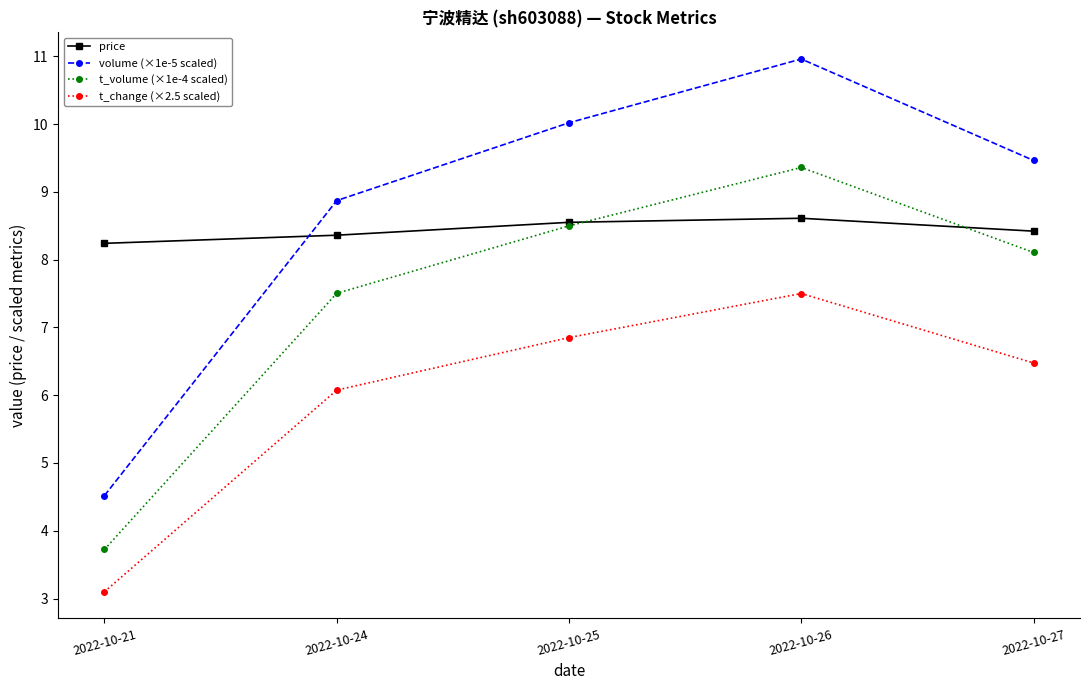

At which category does the chart reach its minimum across all series?

2022-10-21